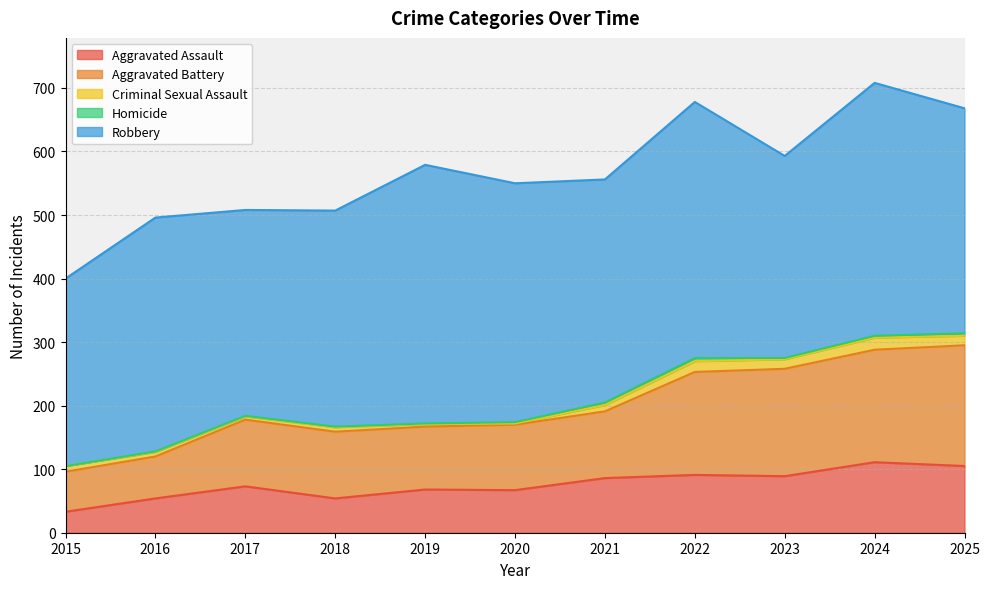

How many interior local valleys does the Aggravated Battery series have?

1